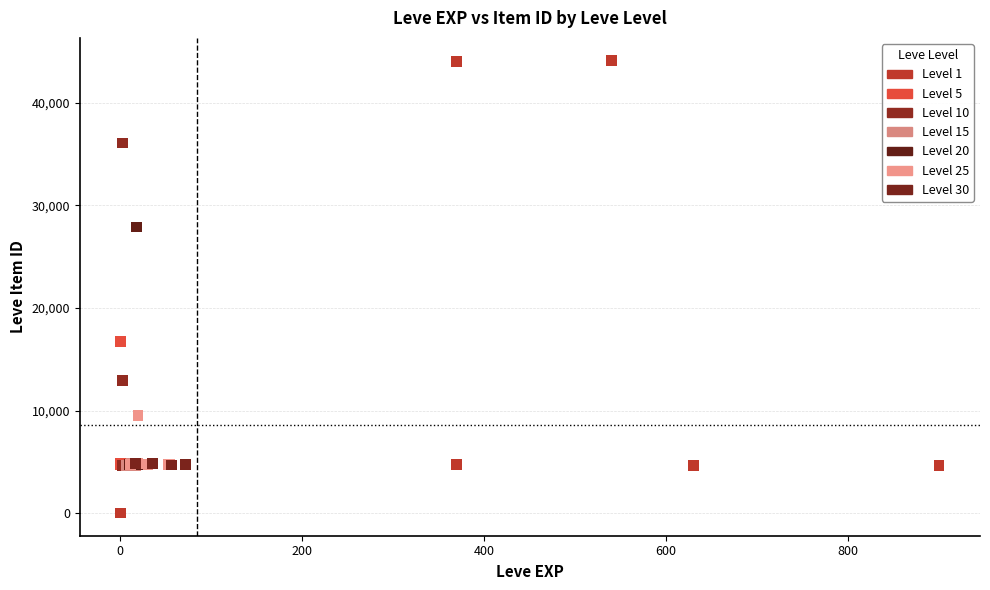

Which series has the widest spread of Y values?

Level 1